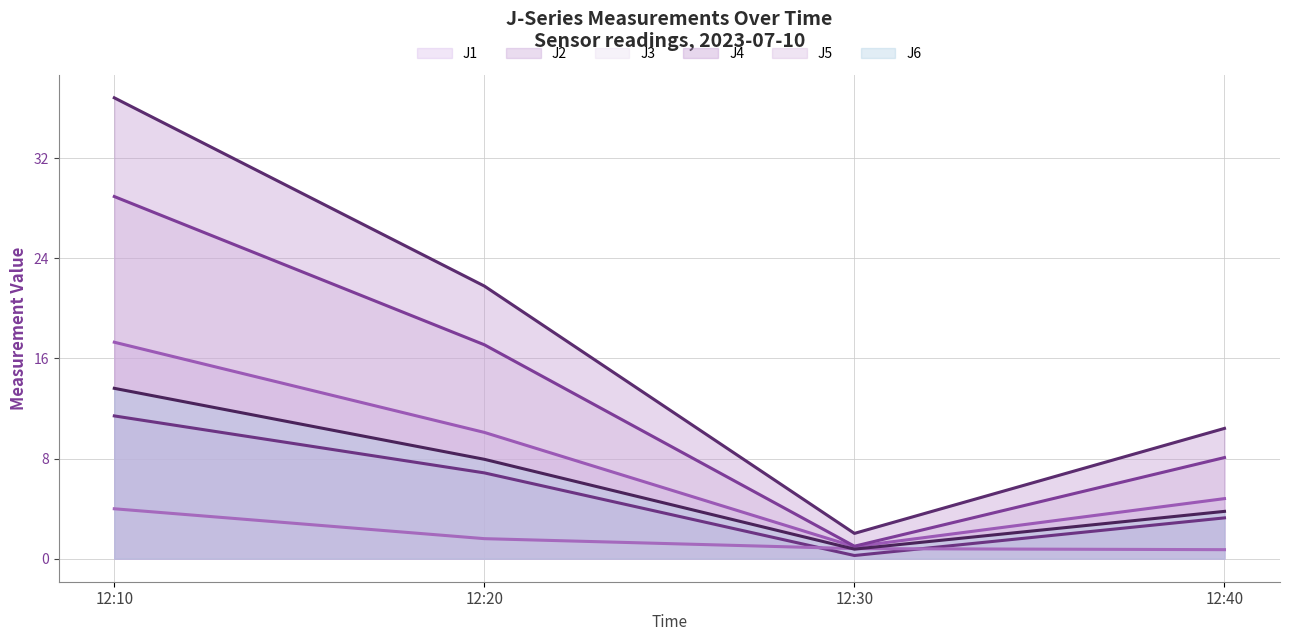

What is the value of the J2 line point at the 2nd from the left?

6.9